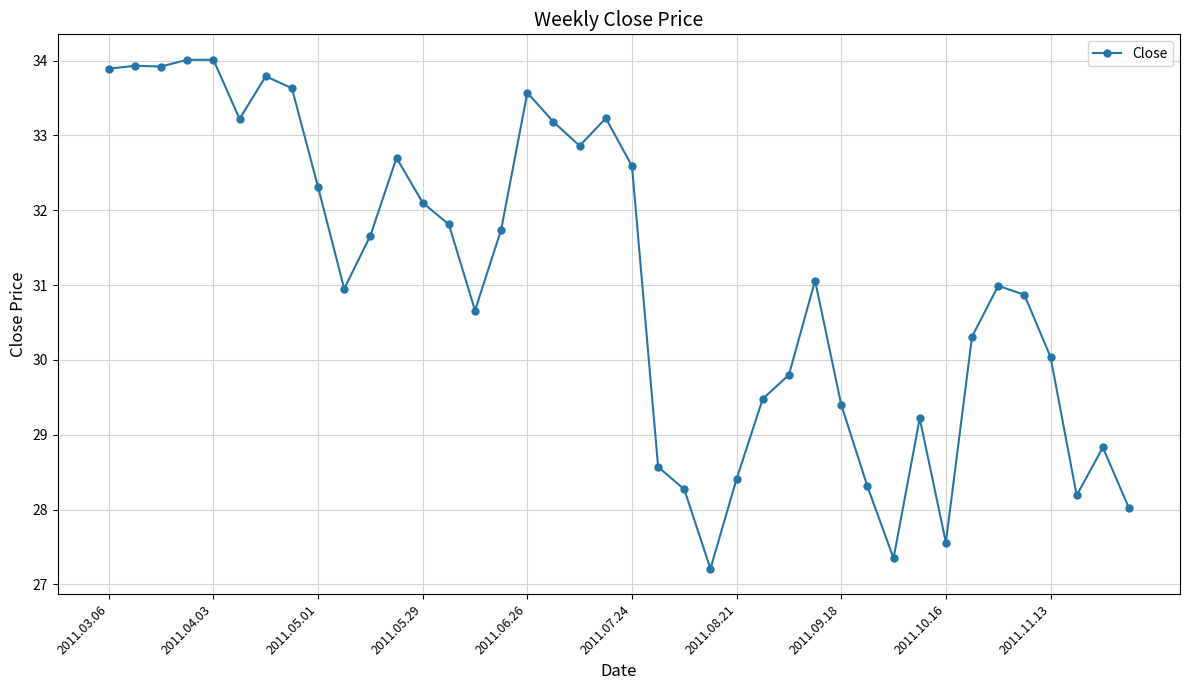

What is the smallest value displayed?

27.2